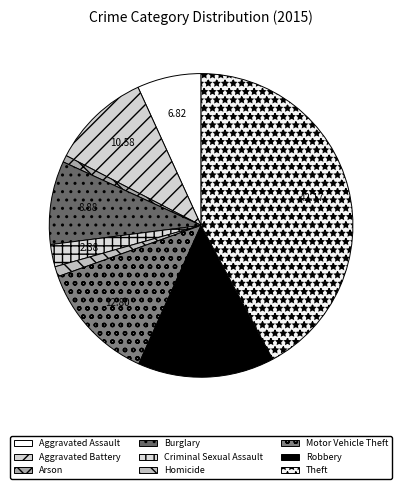

The Motor Vehicle Theft slice represents 13% of the pie. True or false?

True